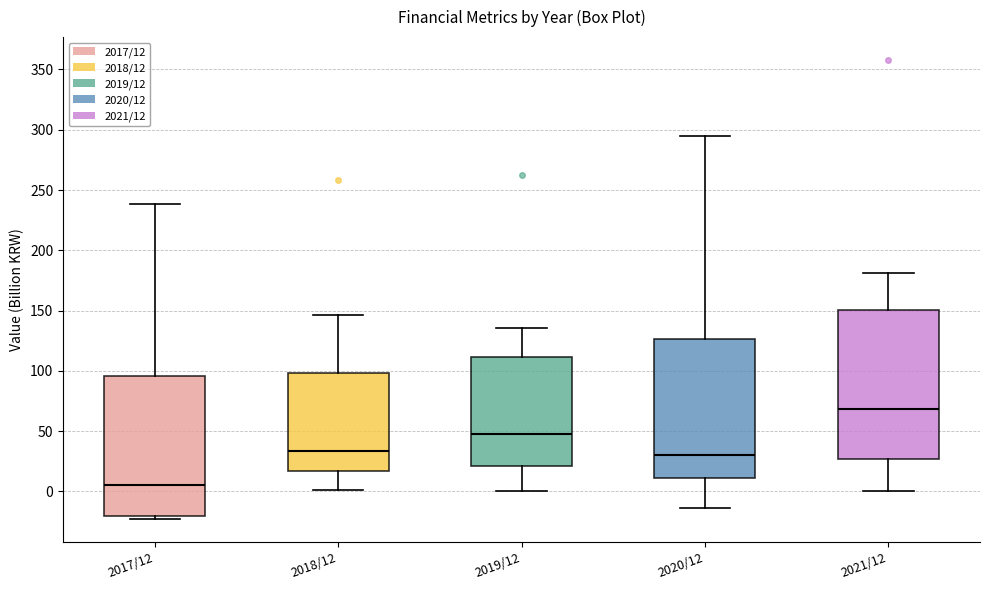

Reading left to right, transcribe this box plot: for each box, give where its median line is, the range the box spans, and where its two whiskers end, as read against the y-axis. The values are not printed on the chart, so give them approximately, as read against the axis.

2017/12: median 5, box -20 to 95, whiskers -25 to 240
2018/12: median 35, box 15 to 100, whiskers 0 to 145
2019/12: median 50, box 20 to 110, whiskers 0 to 135
2020/12: median 30, box 10 to 125, whiskers -15 to 295
2021/12: median 70, box 25 to 150, whiskers 0 to 180